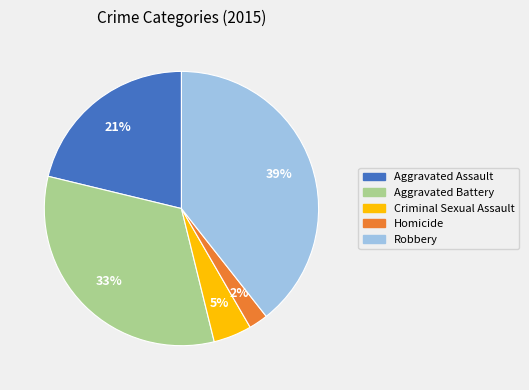

Is the sum of Homicide and Criminal Sexual Assault greater than half?

No